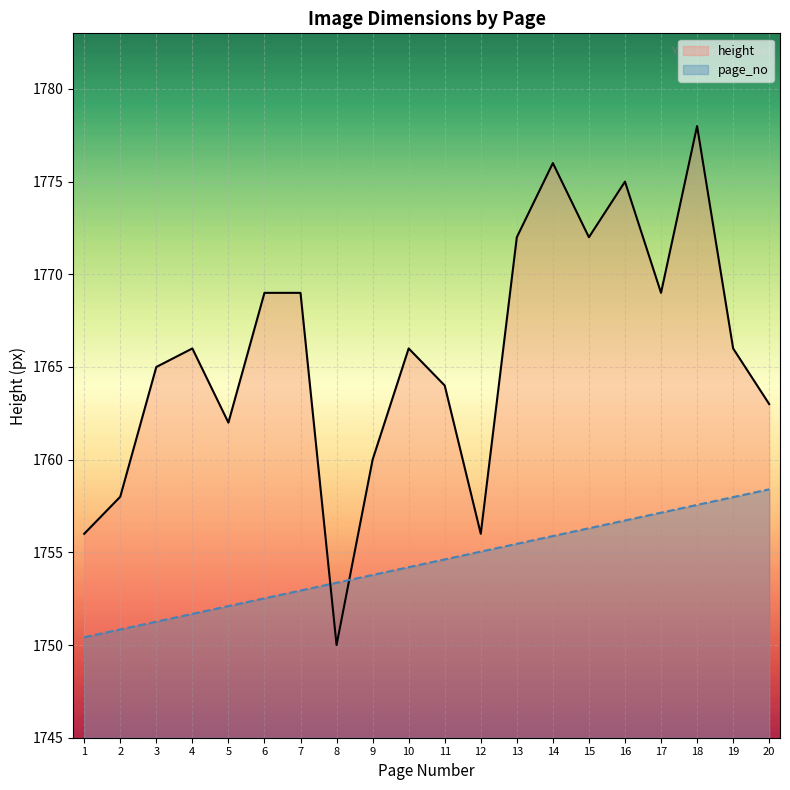

Reading left to right, what are all the values shown in this chart?

height: 1756.0	1758.0	1765.0	1766.0	1762.0	1769.0	1769.0	1750.0	1760.0	1766.0	1764.0	1756.0	1772.0	1776.0	1772.0	1775.0	1769.0	1778.0	1766.0	1763.0
page_no: 1750.4	1750.8	1751.3	1751.7	1752.1	1752.5	1752.9	1753.4	1753.8	1754.2	1754.6	1755.0	1755.5	1755.9	1756.3	1756.7	1757.1	1757.6	1758.0	1758.4